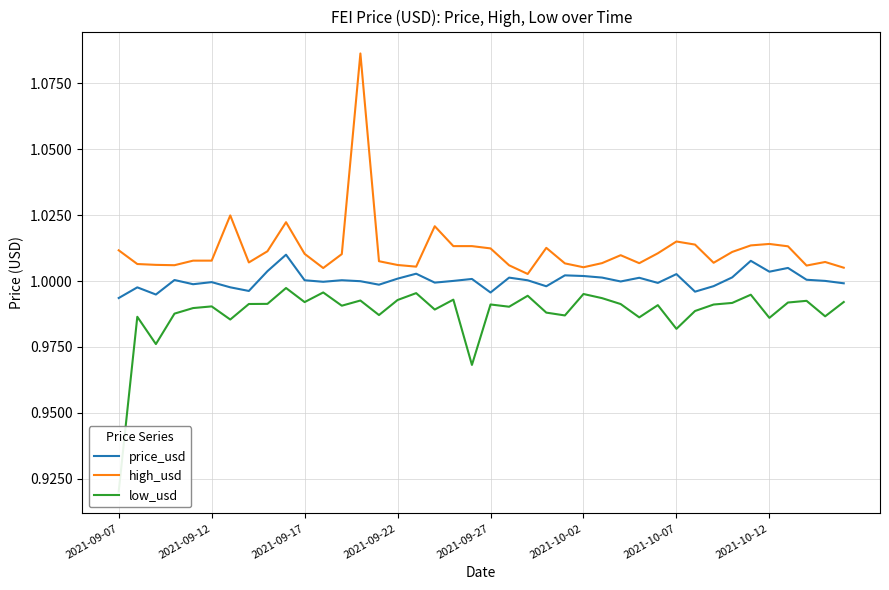

How many distinct data groups are displayed?

3